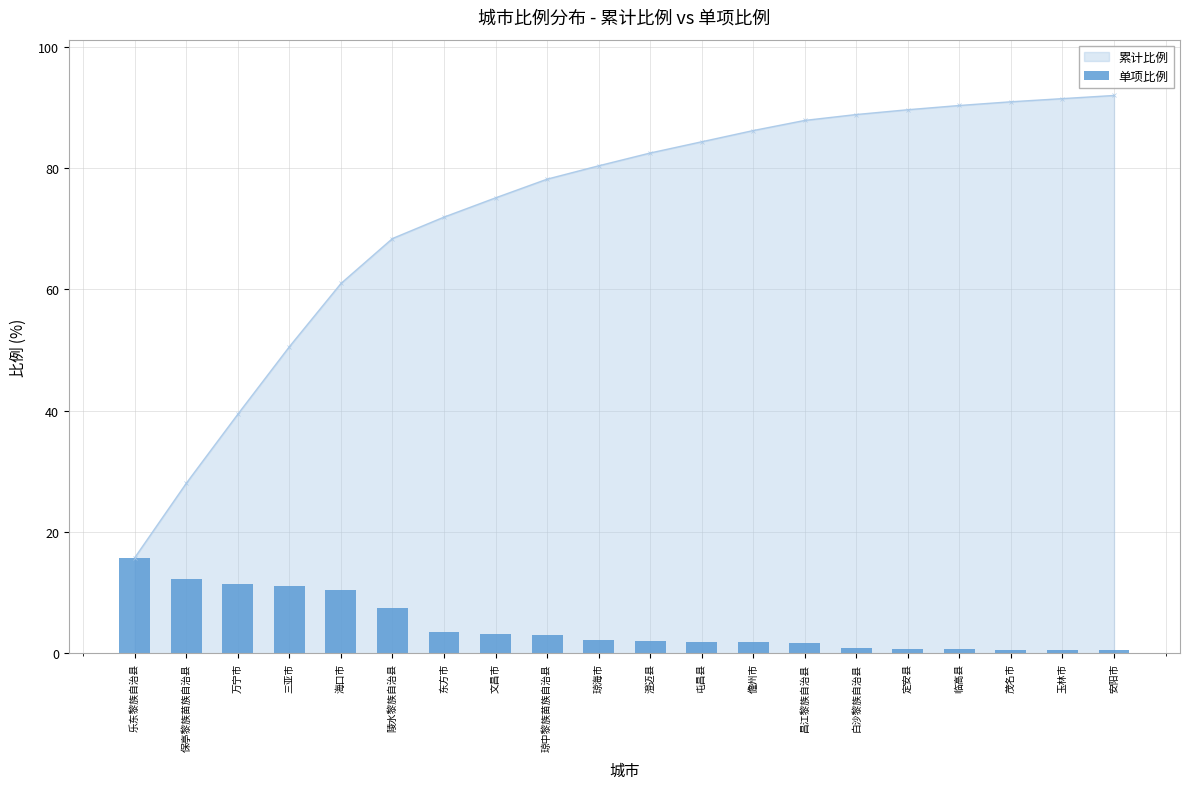

How many values in the 累计比例 series exceed 82?

10